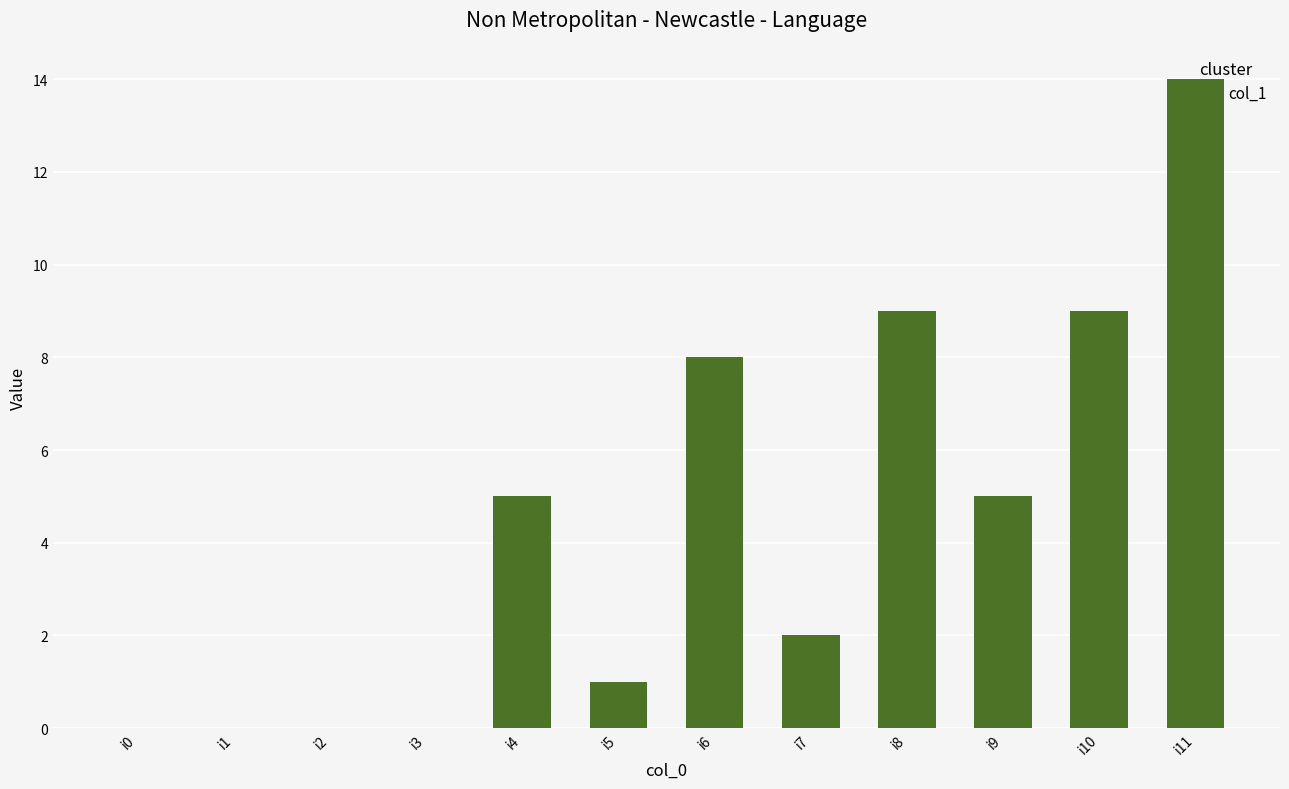

Count the number of data series in this chart.

1